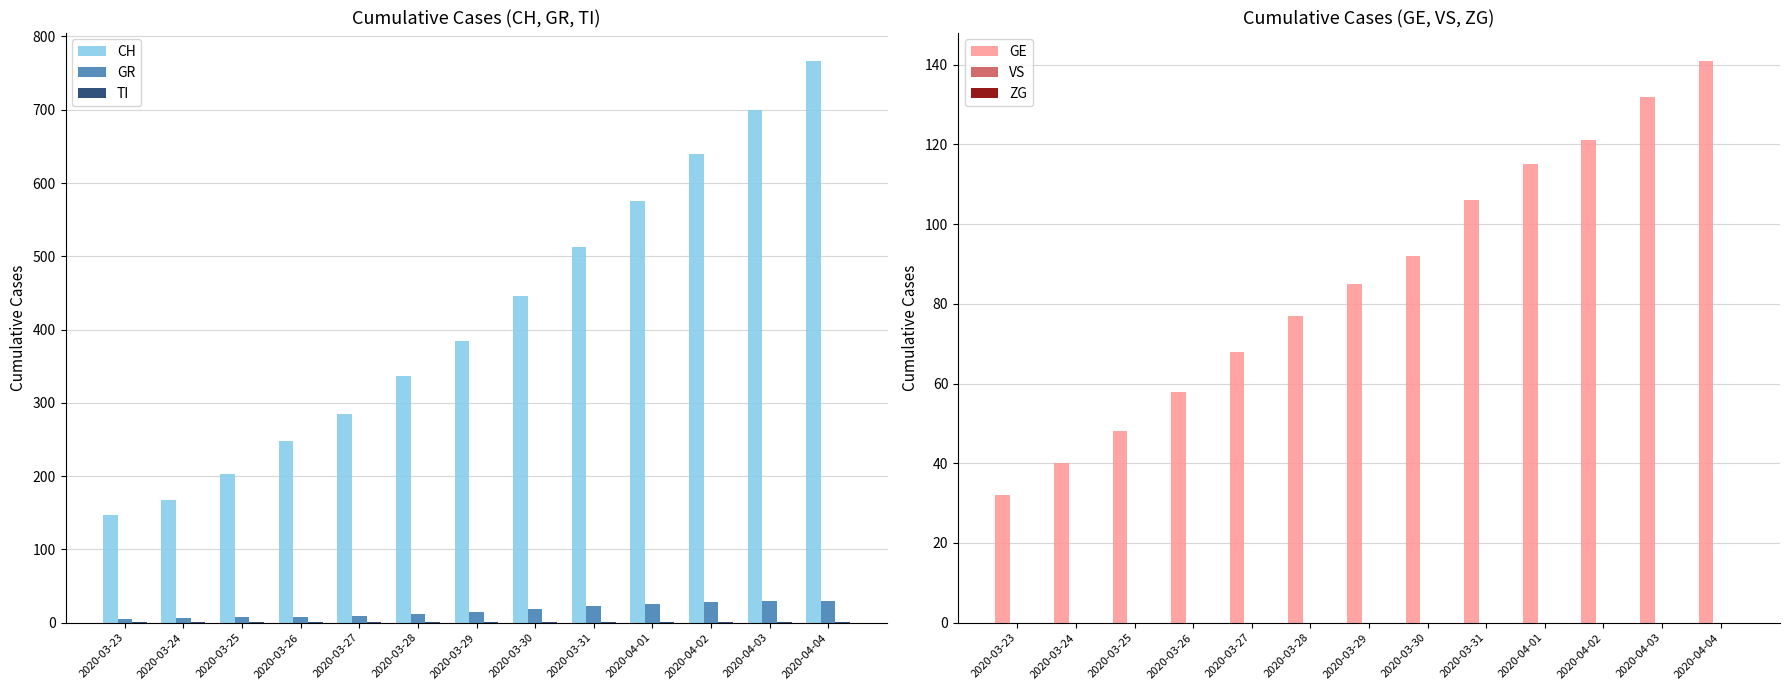

Reading right to left, list all the values displayed in this chart.

CH: 2020-04-04=767	2020-04-03=700	2020-04-02=639	2020-04-01=575	2020-03-31=513	2020-03-30=446	2020-03-29=384	2020-03-28=336	2020-03-27=285	2020-03-26=248	2020-03-25=203	2020-03-24=168	2020-03-23=147
GR: 2020-04-04=30	2020-04-03=30	2020-04-02=28	2020-04-01=26	2020-03-31=23	2020-03-30=19	2020-03-29=15	2020-03-28=12	2020-03-27=9	2020-03-26=8	2020-03-25=8	2020-03-24=6	2020-03-23=5
TI: 2020-04-04=1	2020-04-03=1	2020-04-02=1	2020-04-01=1	2020-03-31=1	2020-03-30=1	2020-03-29=1	2020-03-28=1	2020-03-27=1	2020-03-26=1	2020-03-25=1	2020-03-24=1	2020-03-23=1
GE: 2020-04-04=141	2020-04-03=132	2020-04-02=121	2020-04-01=115	2020-03-31=106	2020-03-30=92	2020-03-29=85	2020-03-28=77	2020-03-27=68	2020-03-26=58	2020-03-25=48	2020-03-24=40	2020-03-23=32
VS: 2020-04-04=0	2020-04-03=0	2020-04-02=0	2020-04-01=0	2020-03-31=0	2020-03-30=0	2020-03-29=0	2020-03-28=0	2020-03-27=0	2020-03-26=0	2020-03-25=0	2020-03-24=0	2020-03-23=0
ZG: 2020-04-04=0	2020-04-03=0	2020-04-02=0	2020-04-01=0	2020-03-31=0	2020-03-30=0	2020-03-29=0	2020-03-28=0	2020-03-27=0	2020-03-26=0	2020-03-25=0	2020-03-24=0	2020-03-23=0